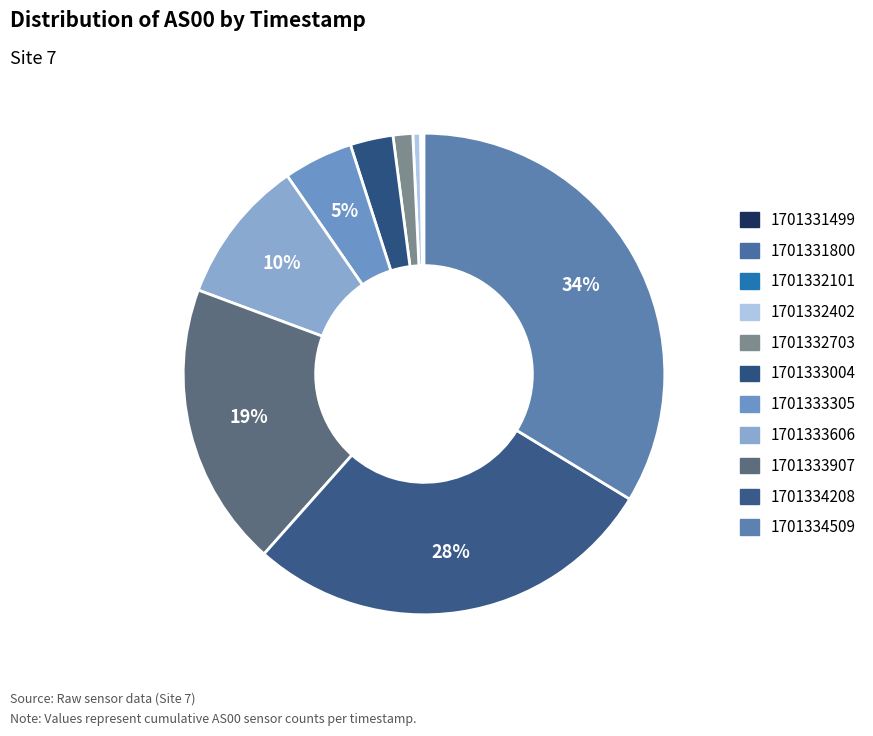

Is it true that 1701333004 is 13% of the pie?

False